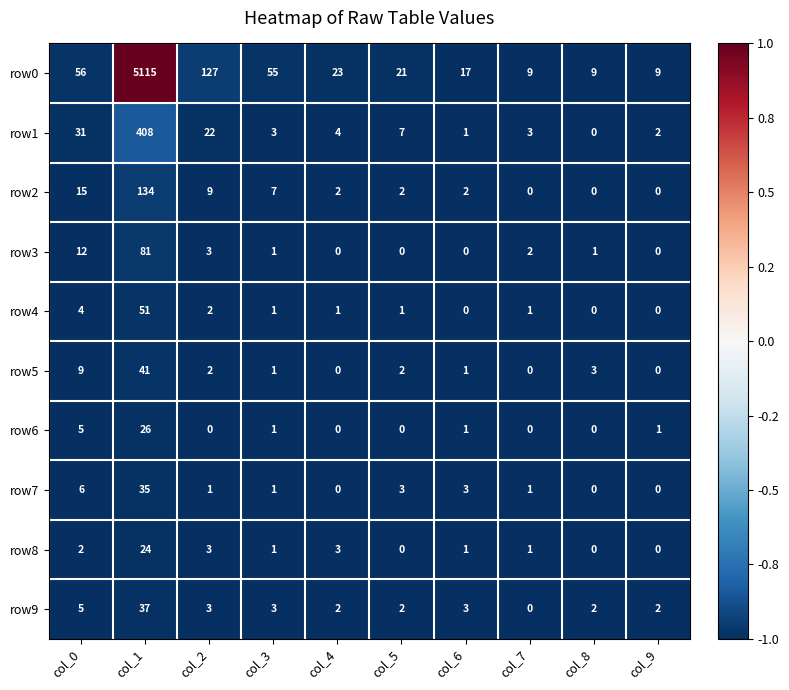

Which series has the largest total across all categories?

row0